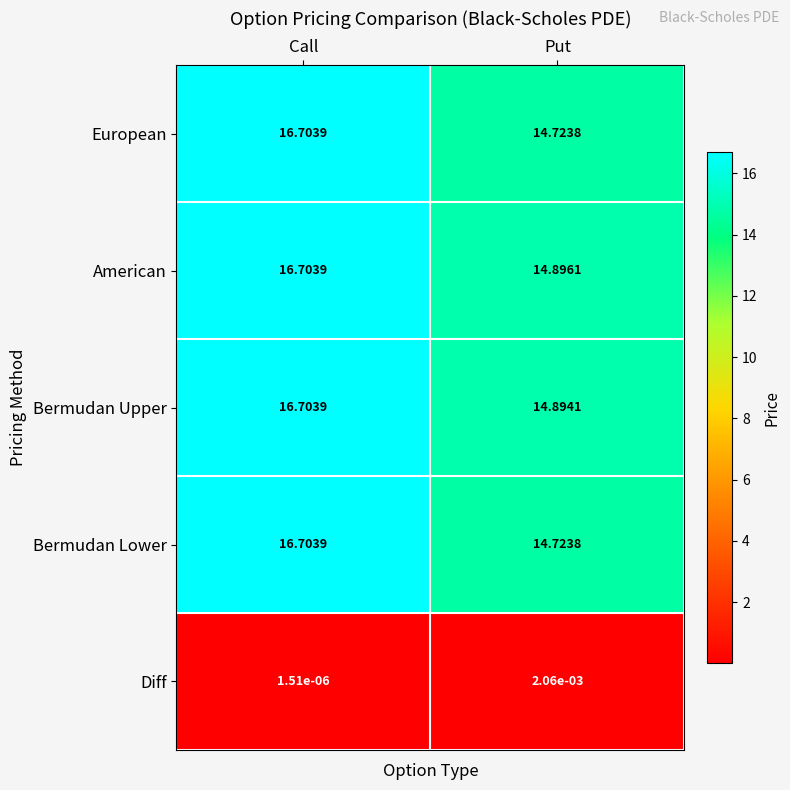

At which category is the sum across all series the highest?

Call